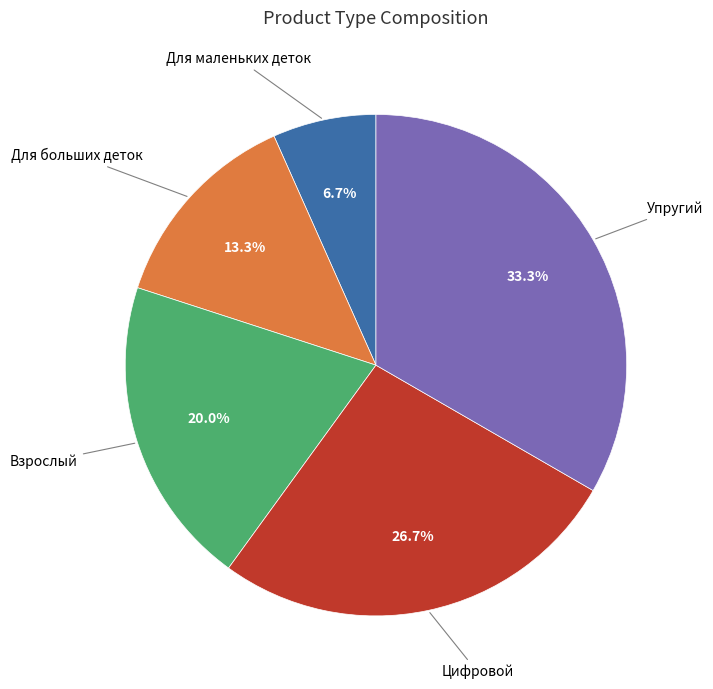

How many segments does this pie chart have?

5